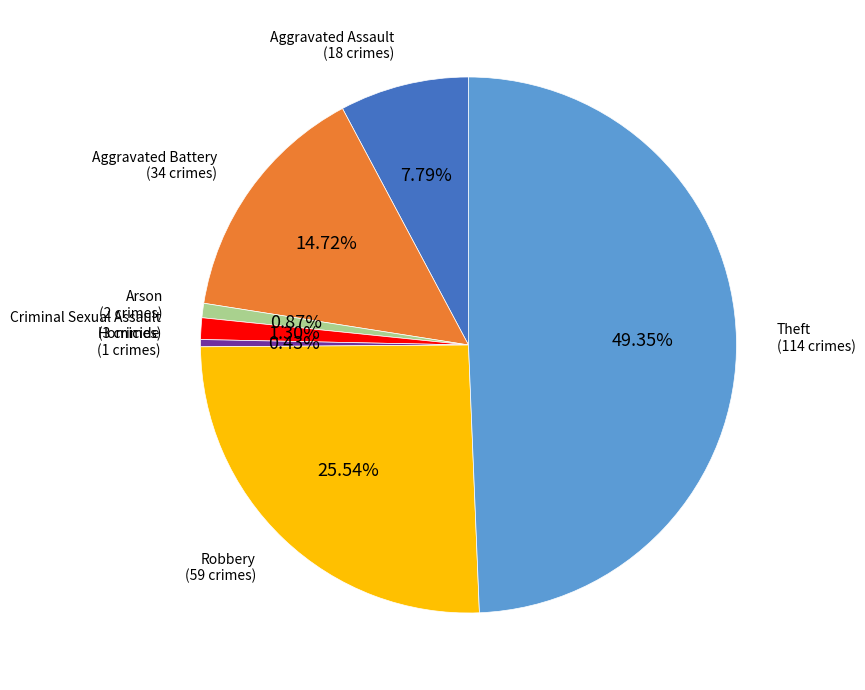

Is there any slice that represents more than half of the pie?

No